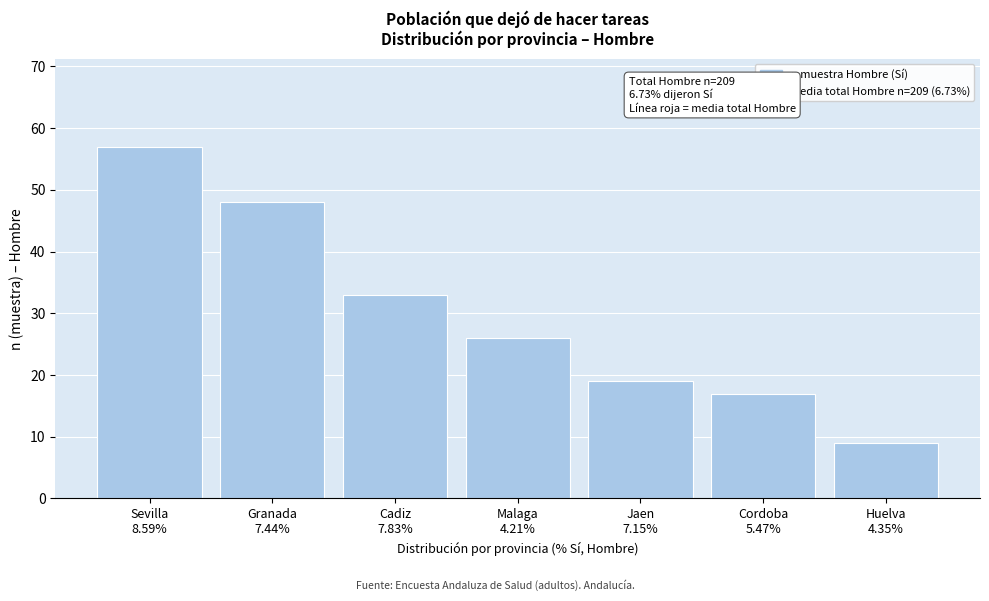

Reading right to left, list all the values displayed in this chart.

9	17	19	26	33	48	57